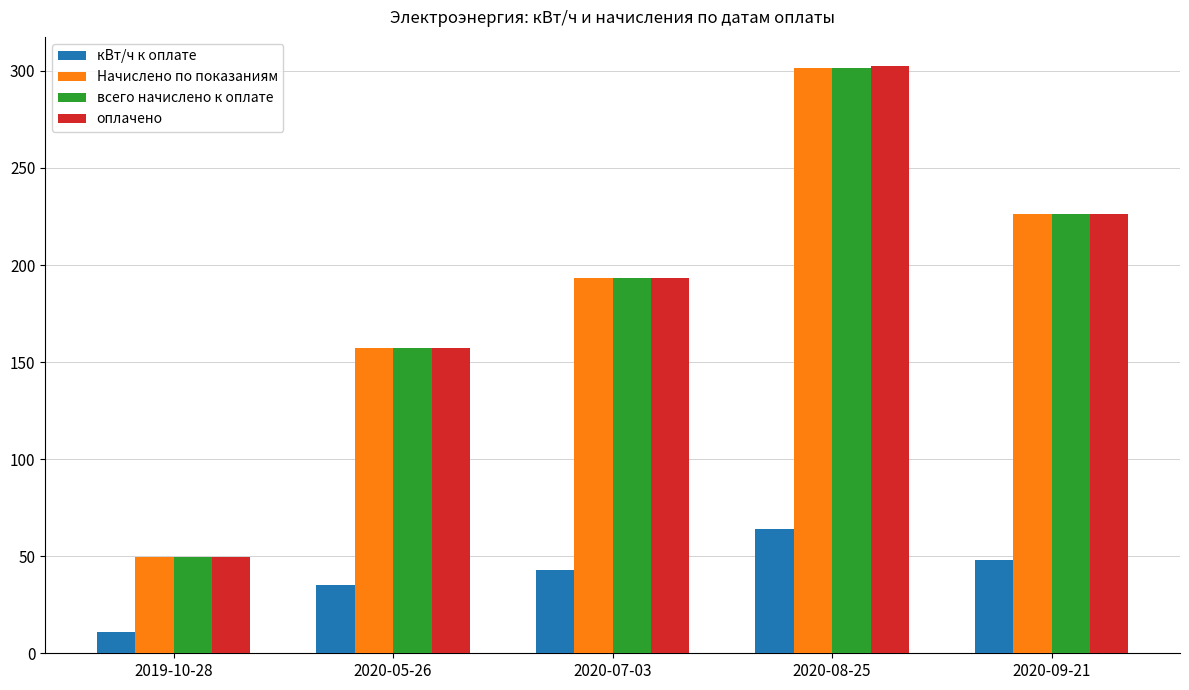

Which category has the lowest value in the всего начислено к оплате series?

2019-10-28